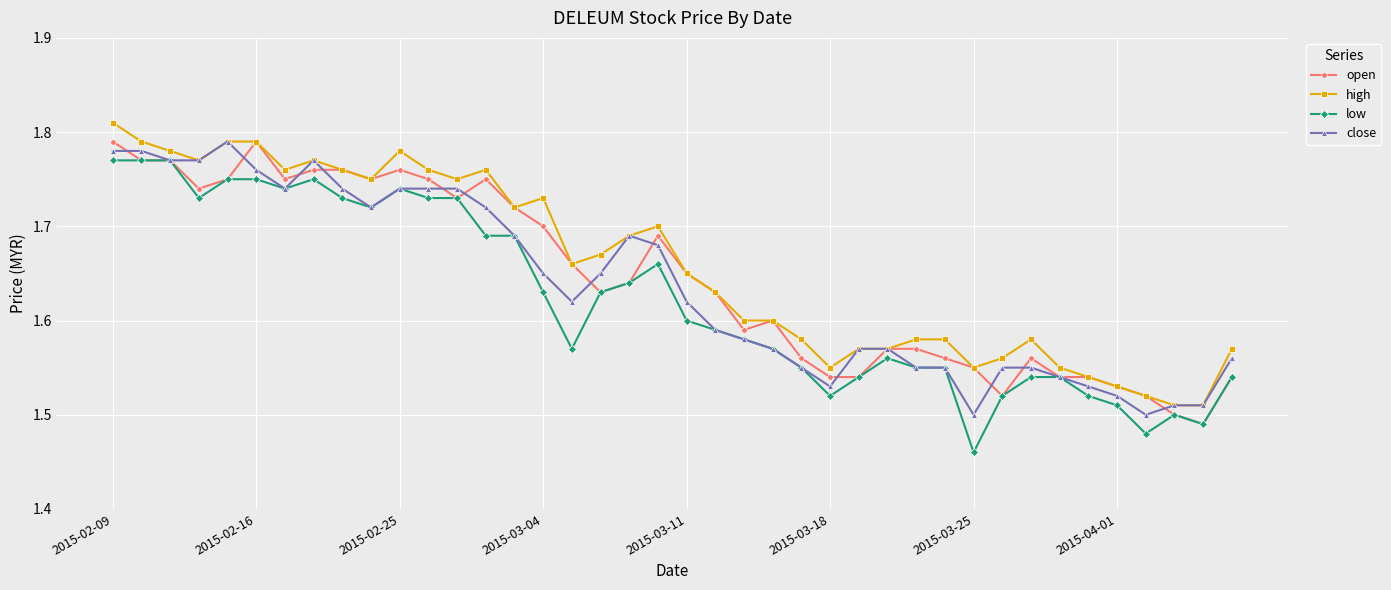

True or false: close has more than 0 points higher than both neighbors.

True